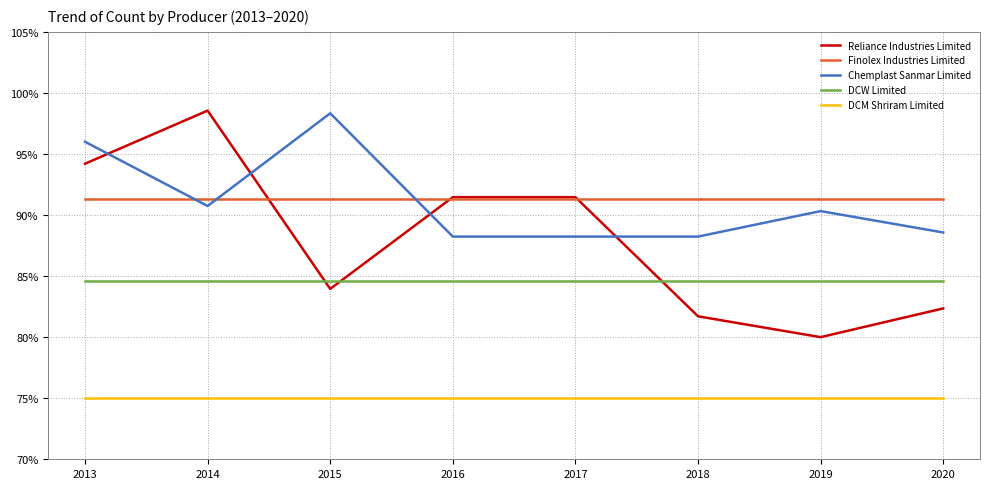

In Chemplast Sanmar Limited, how many points are lower than both neighbors (excluding endpoints)?

1